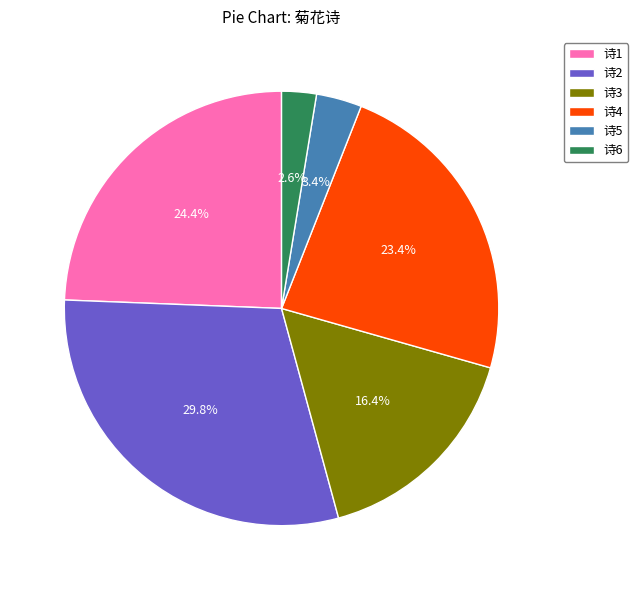

Which category has the biggest portion of the pie?

诗2